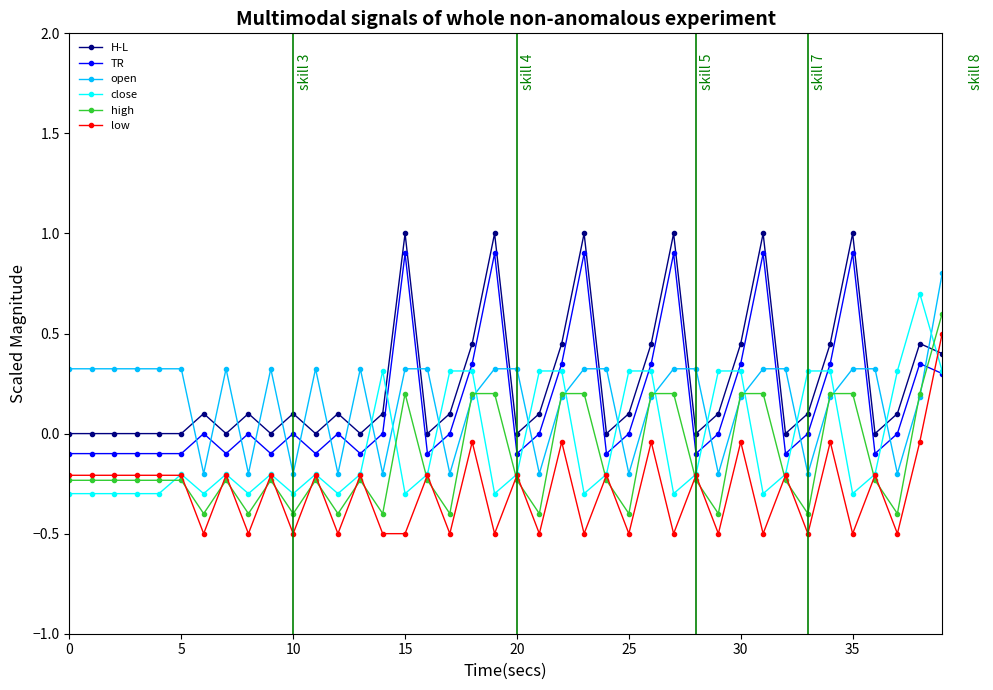

What is the maximum value shown in the chart?

1.0